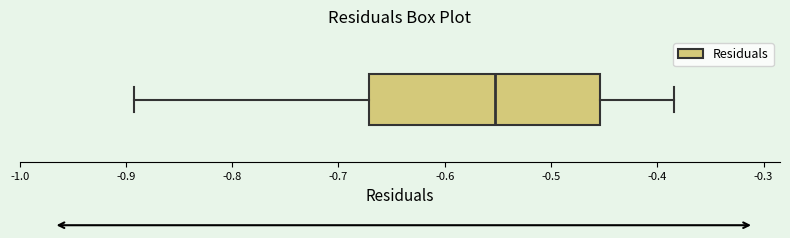

Transcribe this box plot: give where the median line is, the range the box spans, and where the two whiskers end, as read against the x-axis. The values are not printed on the chart, so give them approximately, as read against the axis.

median -0.55, box -0.67 to -0.45, whiskers -0.89 to -0.38